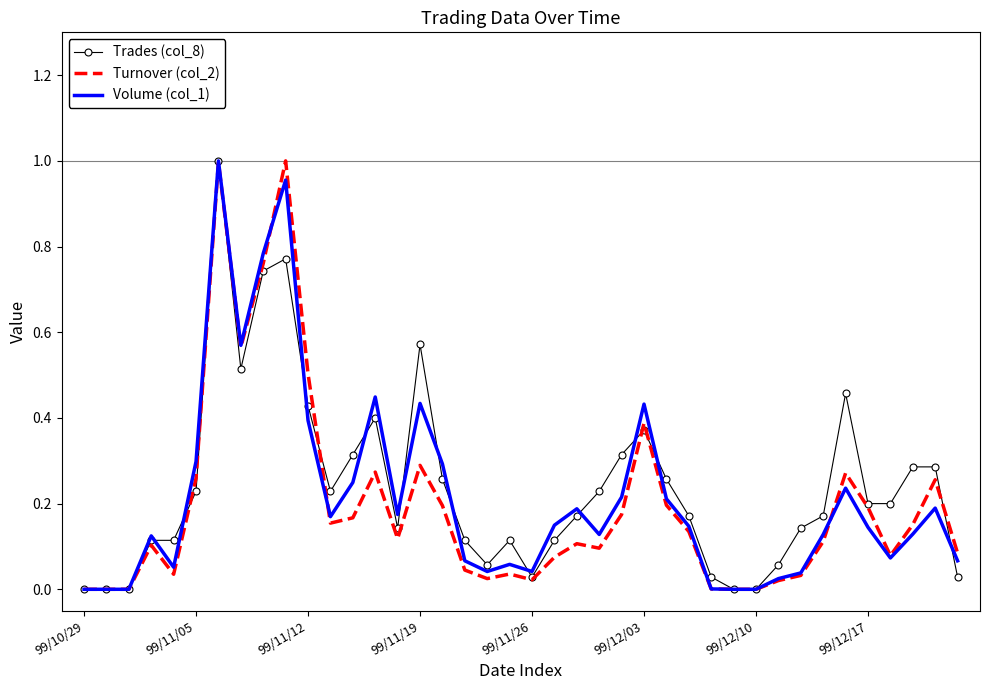

How many times do Volume (col_1) and Trades (col_8) cross each other?

12